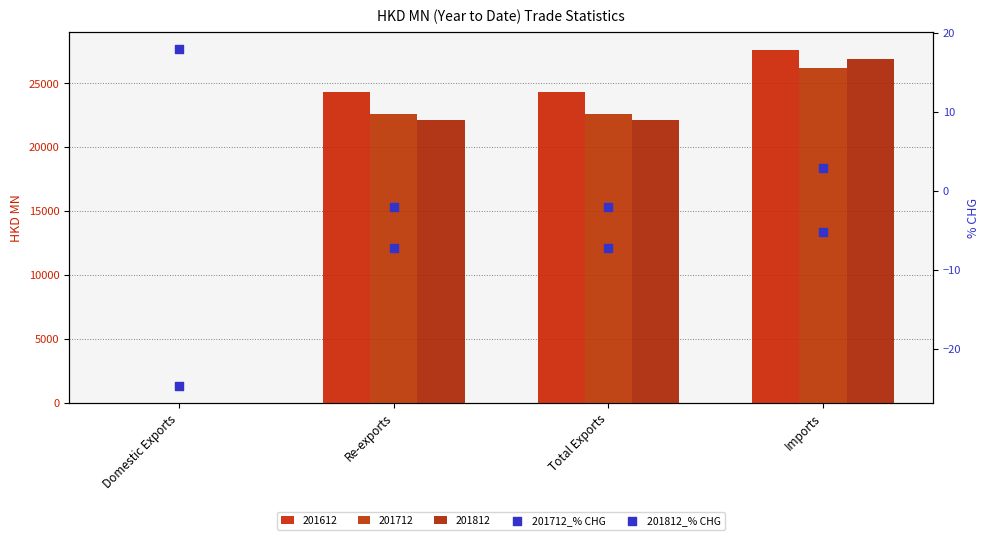

What is the total value across all series at Domestic Exports?

-6.8